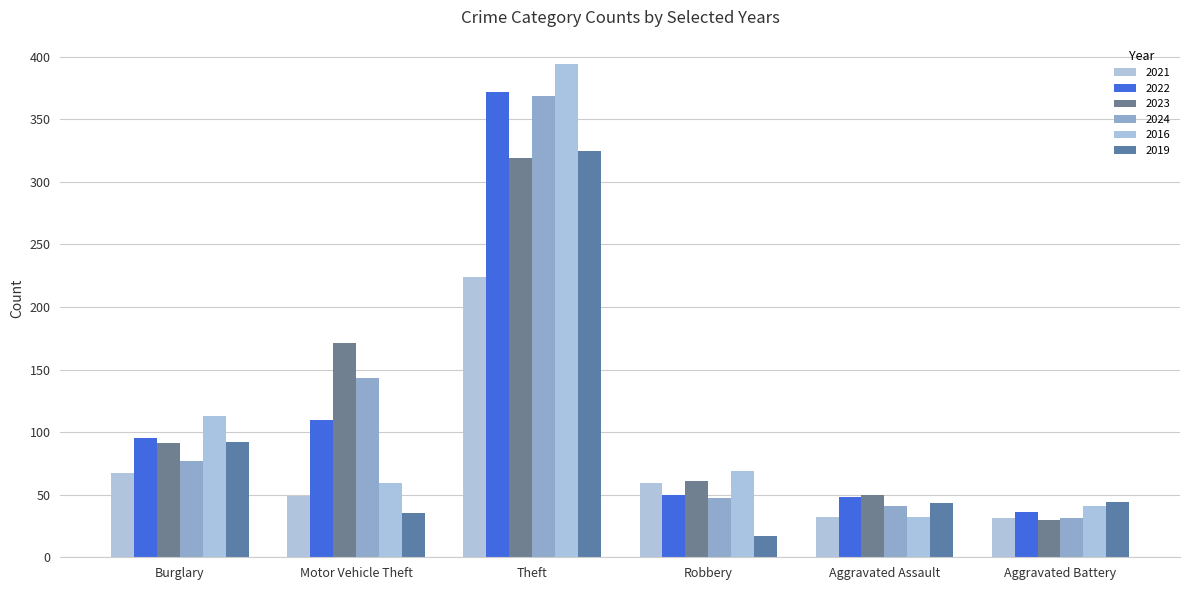

Count the number of data series in this chart.

6